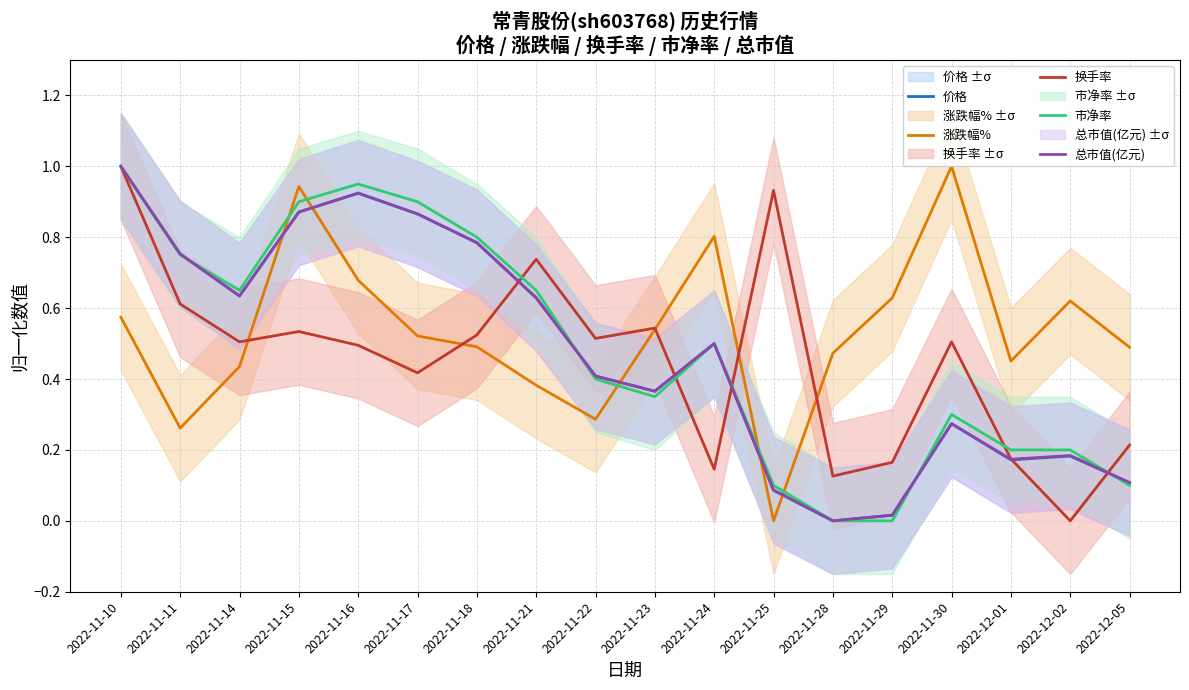

What value does the 市净率 series have at 2022-11-22?

0.4